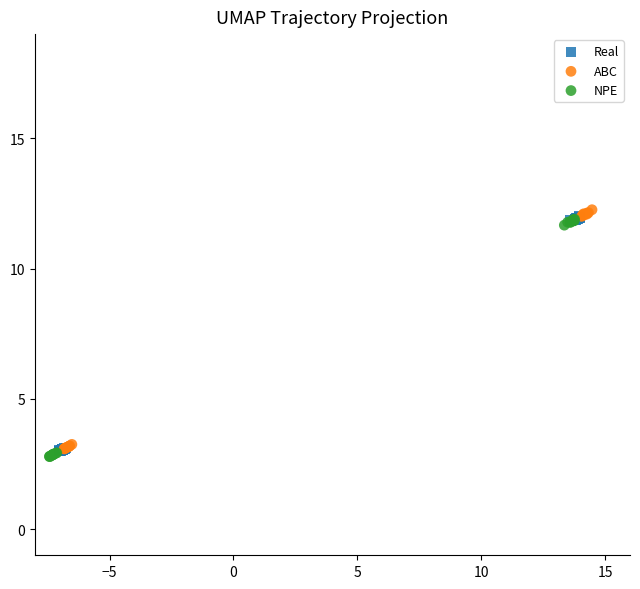

What are all the series names shown in the legend?

Real, ABC, NPE